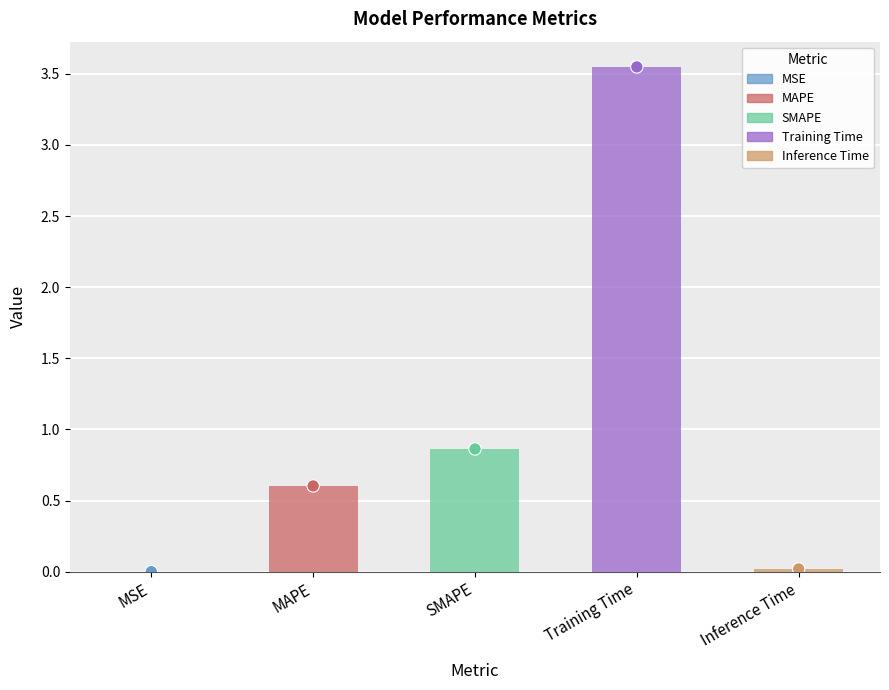

Approximately how many times larger is the value at MAPE compared to Training Time?

0.2